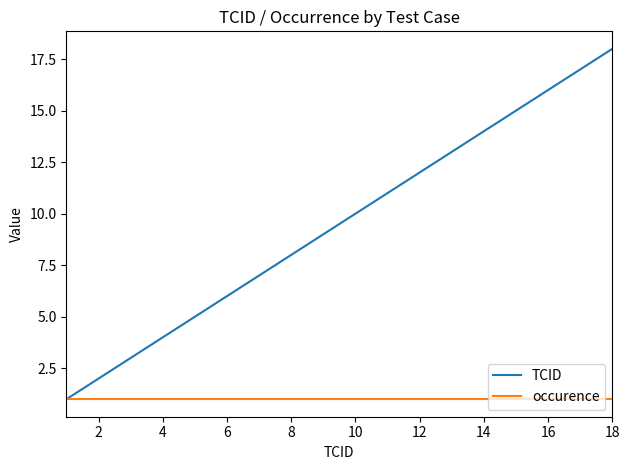

Count the number of categories in the chart.

17